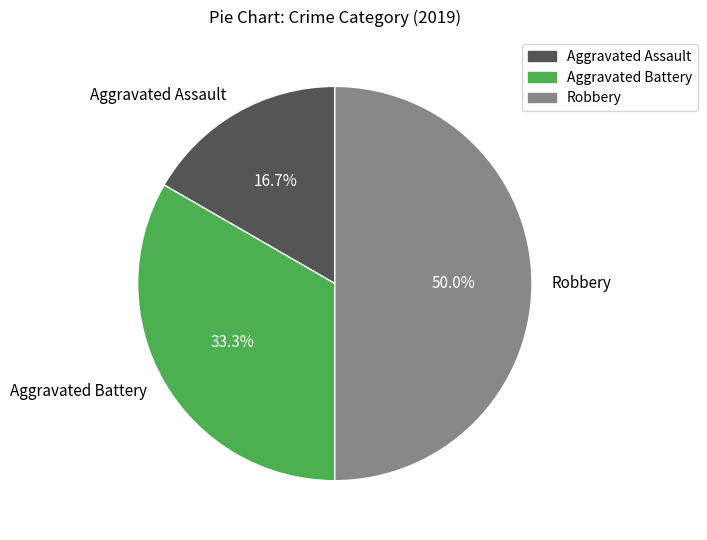

Does Aggravated Battery represent more than half of the total?

No